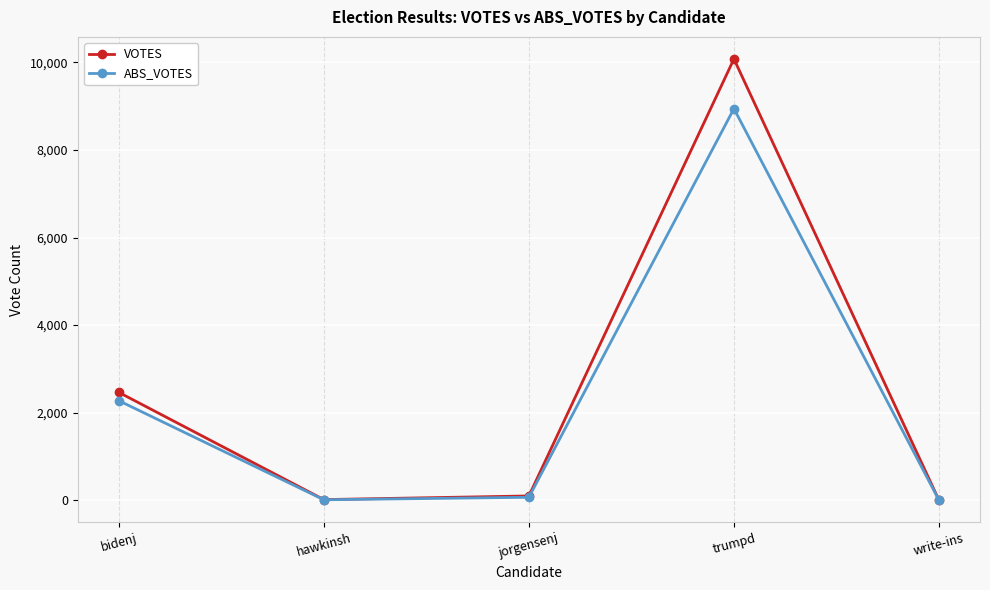

Is the value of VOTES at trumpd greater than the value of ABS_VOTES at trumpd?

Yes